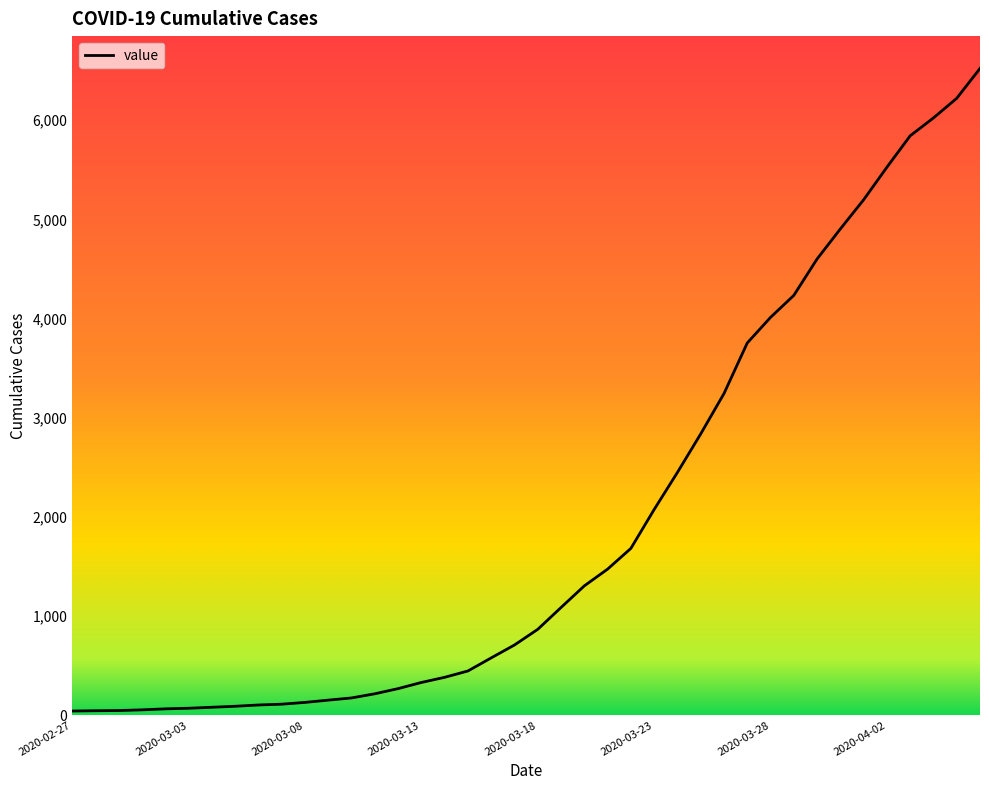

What is the greatest value displayed?

6522